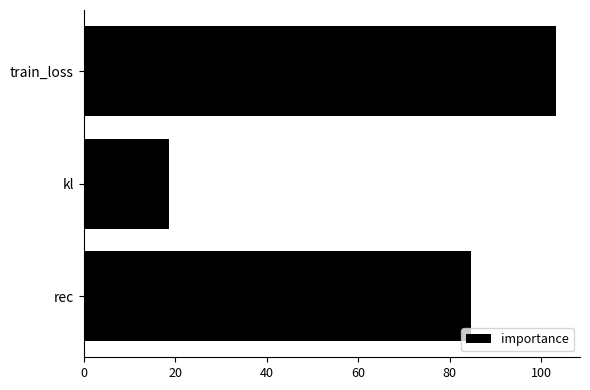

Reading top to bottom, list all the values displayed in this chart.

103.3	18.6	84.7